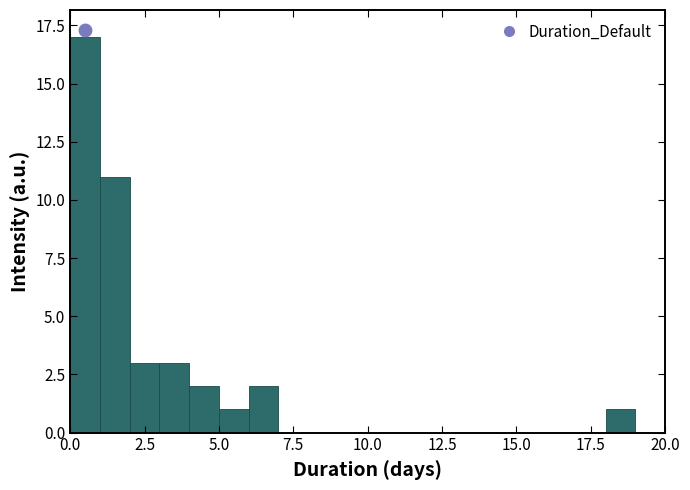

Read against the x-axis, roughly where is the centre of the tallest bar?

0.5